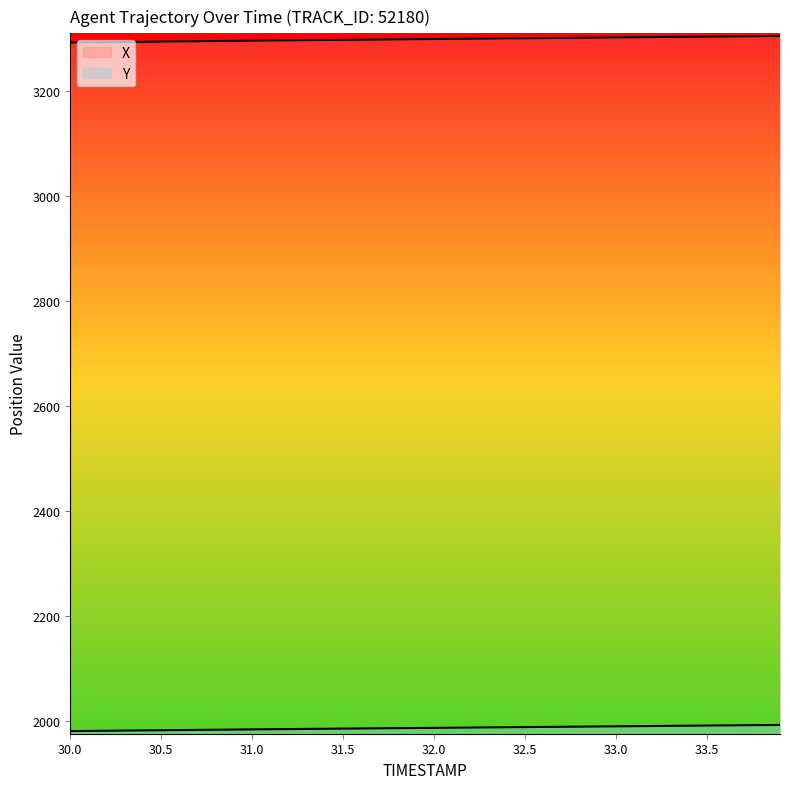

True or false: X and Y intersect in this chart.

False